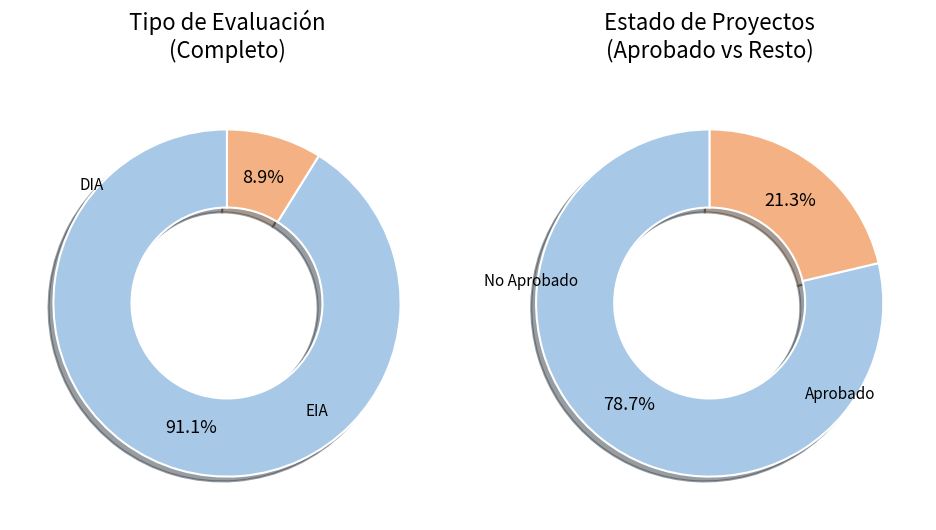

To the nearest percent, what portion does EIA represent?

9%